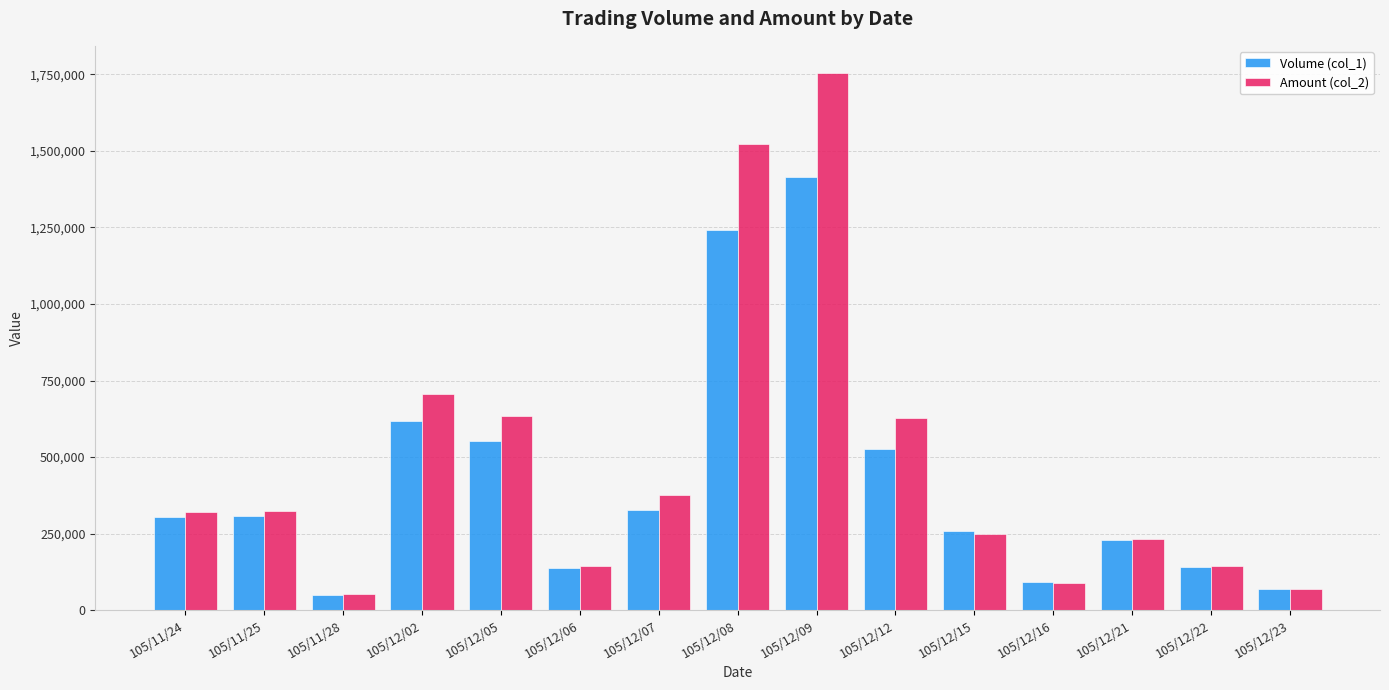

Are the bars grouped side by side (vs. stacked)?

Yes